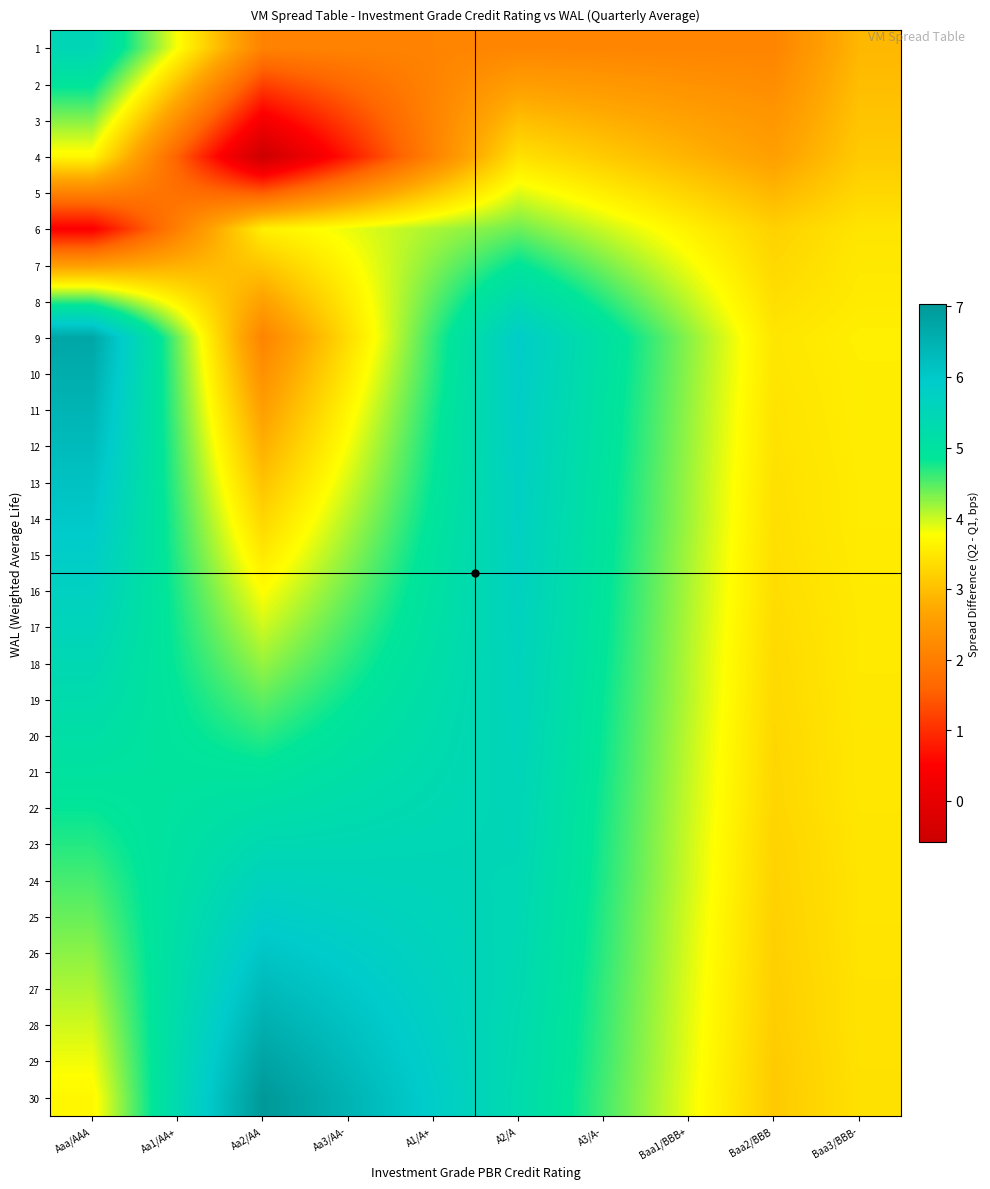

Which series has the largest total across all categories?

30